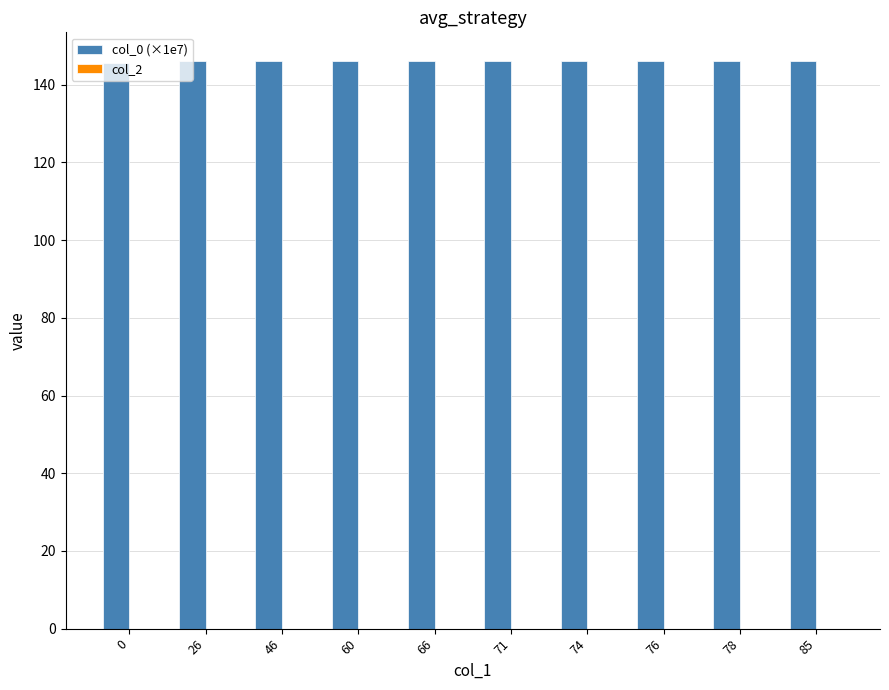

Count the number of categories in the chart.

10